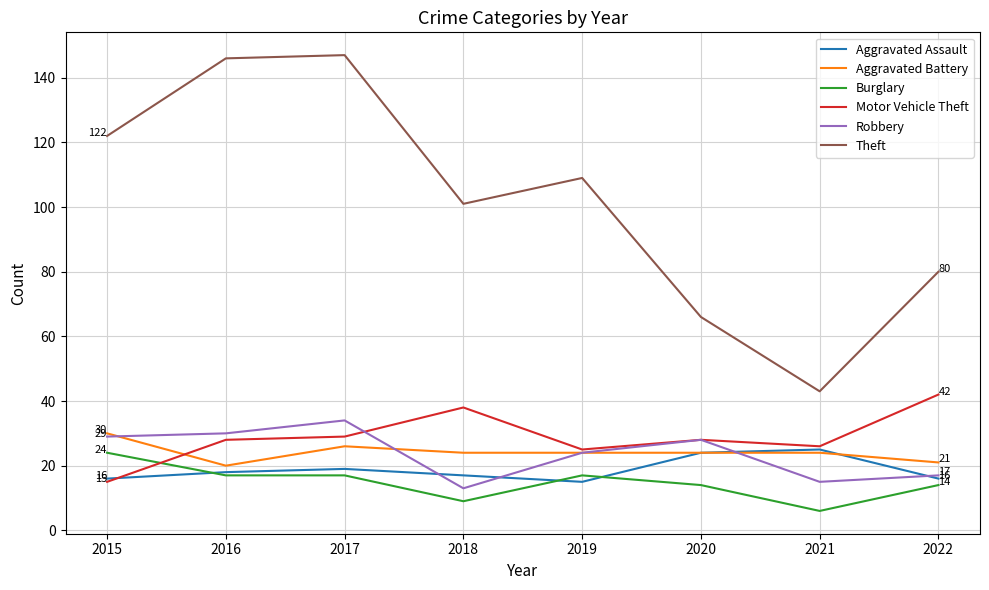

What is the total value across all series at 2017?

272